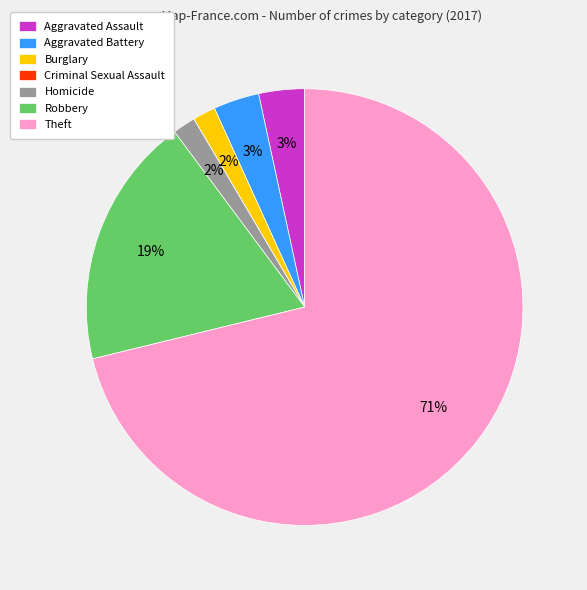

To the nearest percent, what is the average slice percentage?

14%